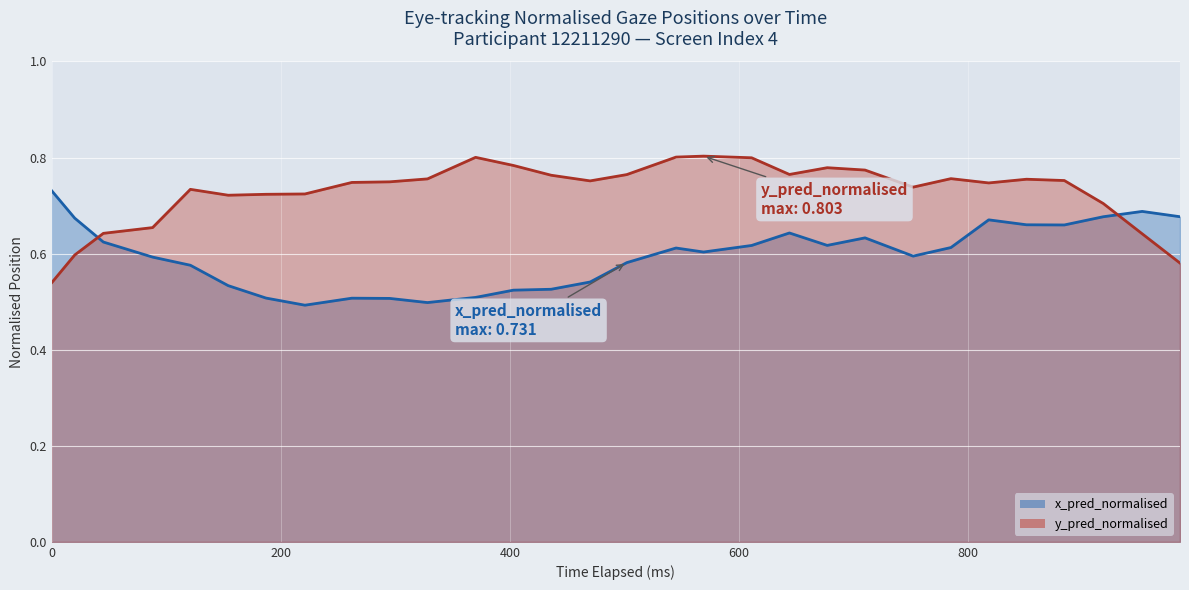

Which series has the largest total across all categories?

y_pred_normalised